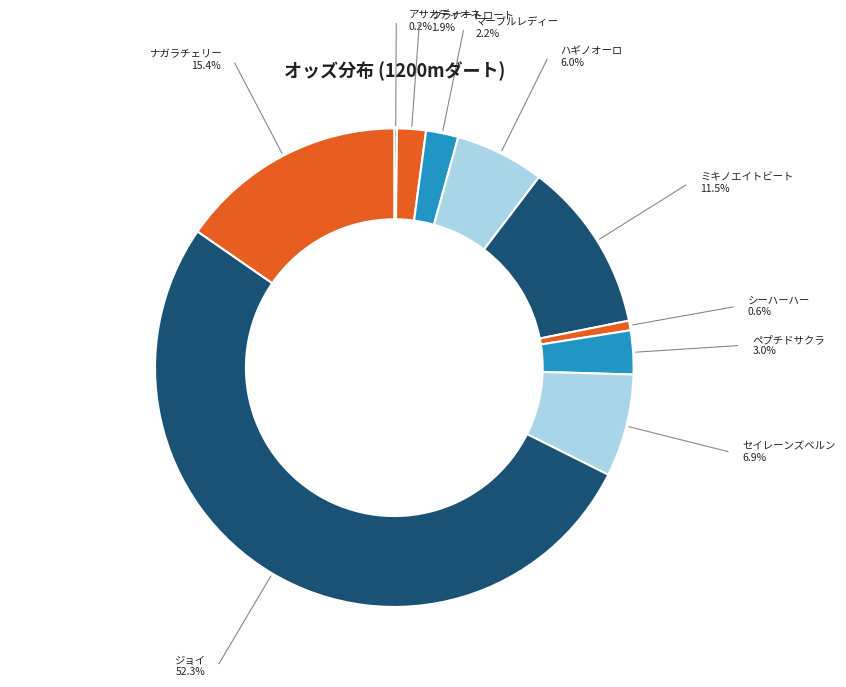

Between グラナートロート and ミキノエイトビート, which is larger?

ミキノエイトビート